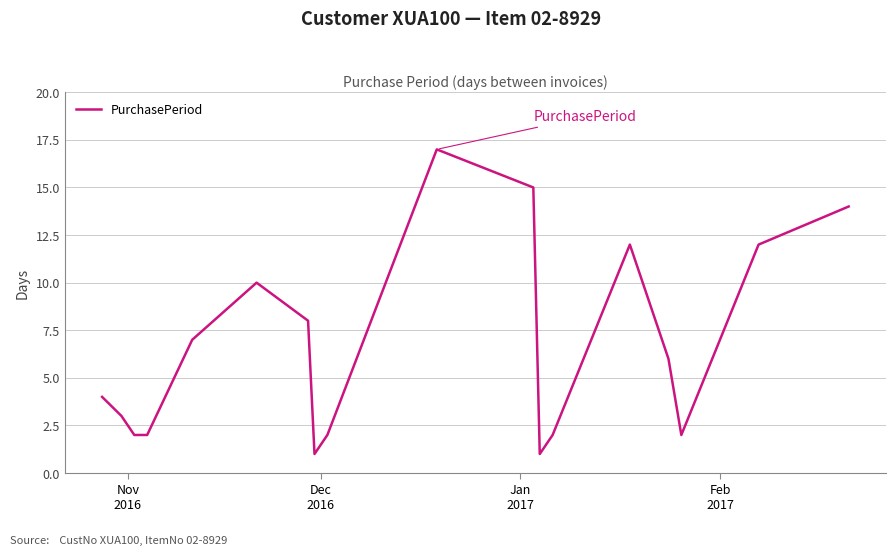

What is the greatest value displayed?

17